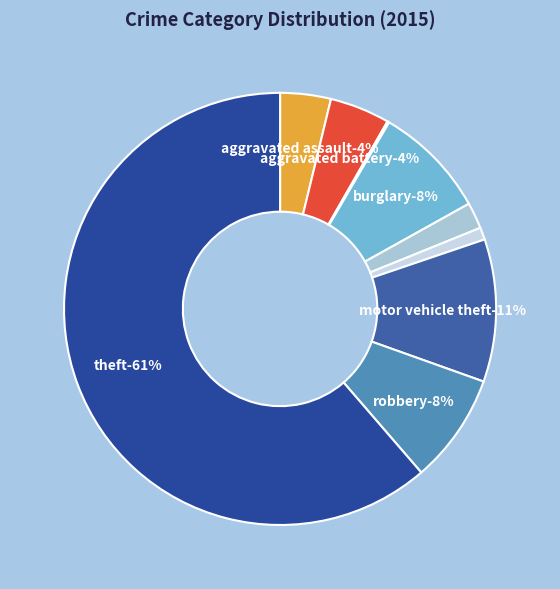

Between Aggravated Assault and Arson, which is larger?

Aggravated Assault